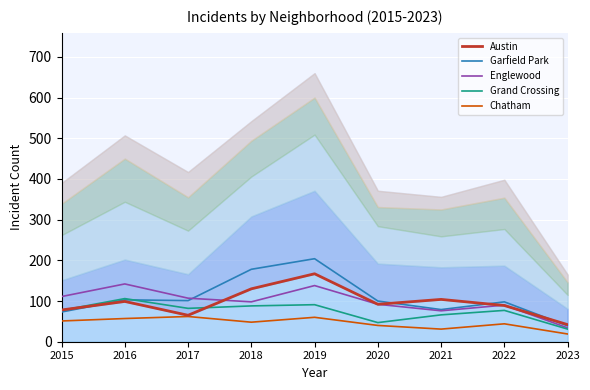

At which category does the chart reach its minimum across all series?

2023